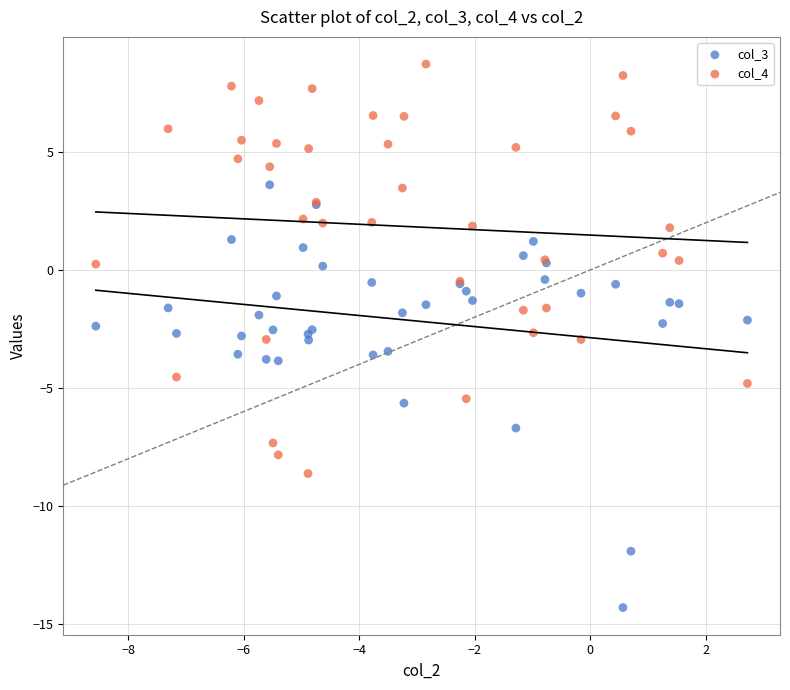

Which series reaches the maximum Y coordinate?

col_4